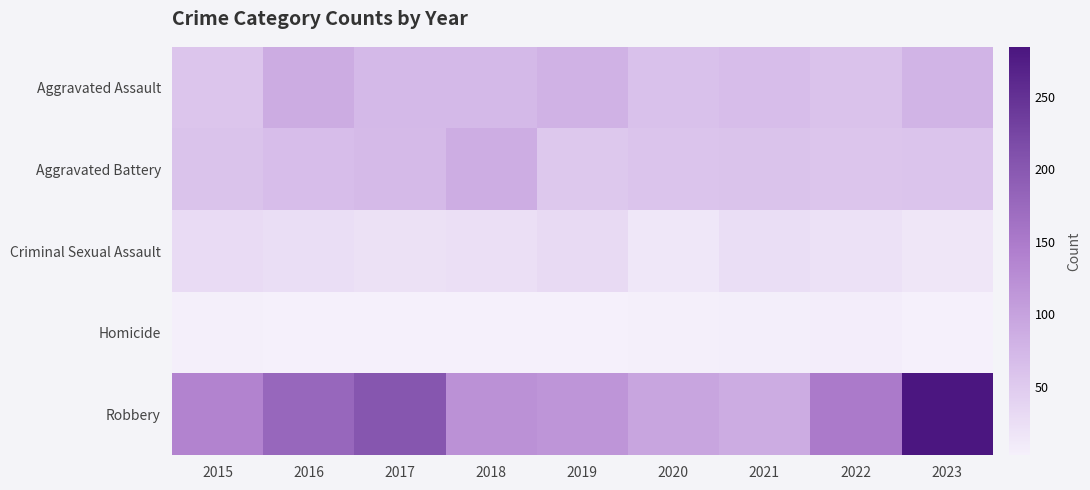

How many data points does each series have?

9